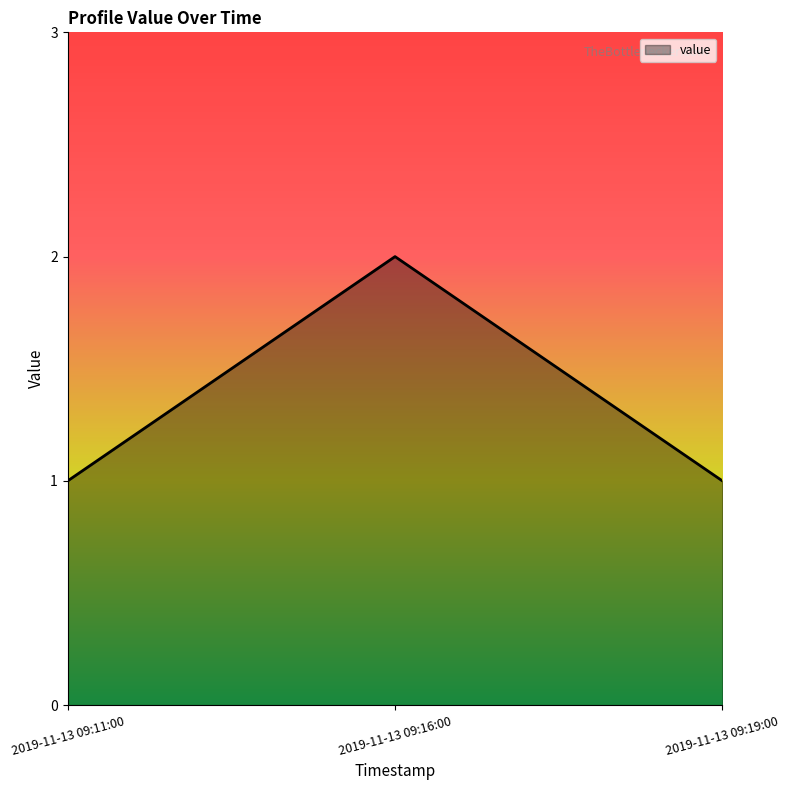

How many distinct data groups are displayed?

1